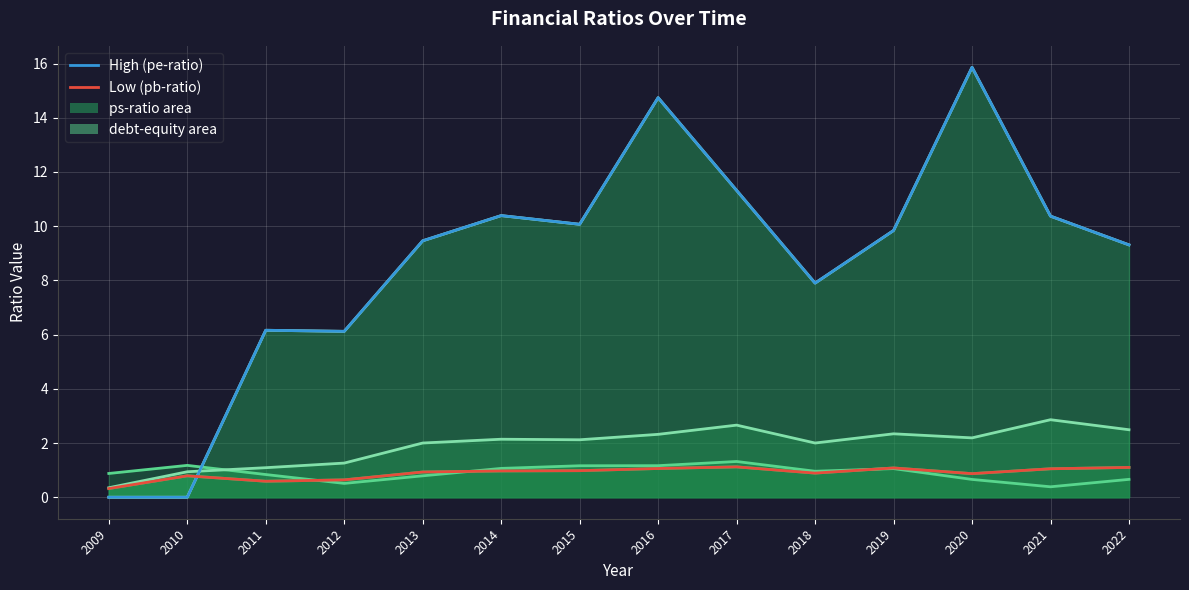

At how many categories does at least one series exceed 2?

12